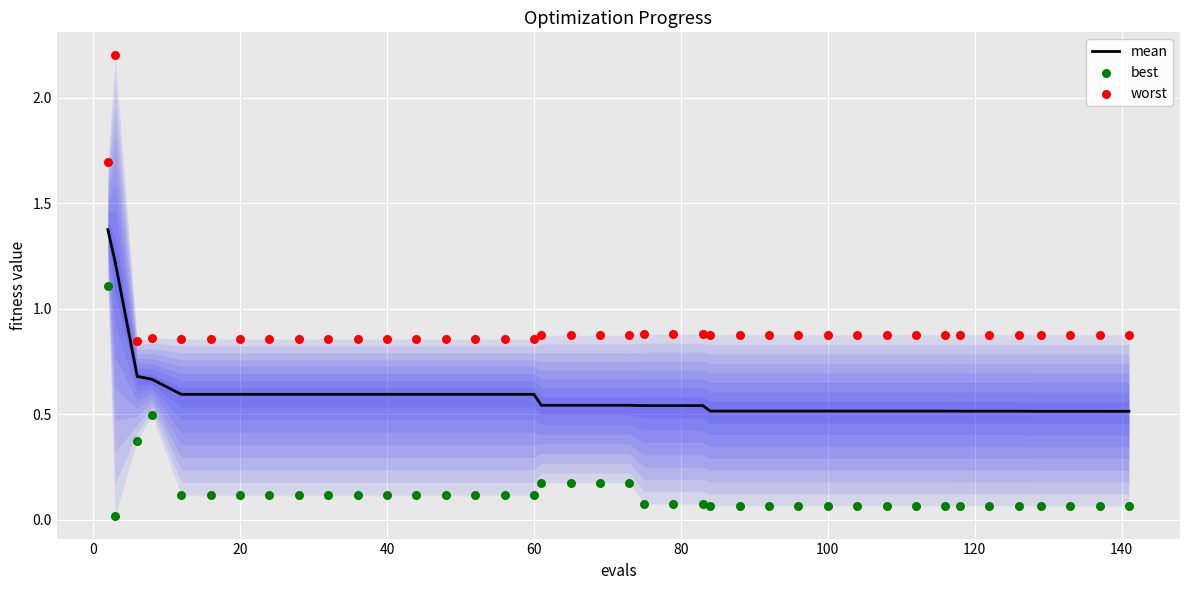

Which series has the widest spread of Y values?

worst